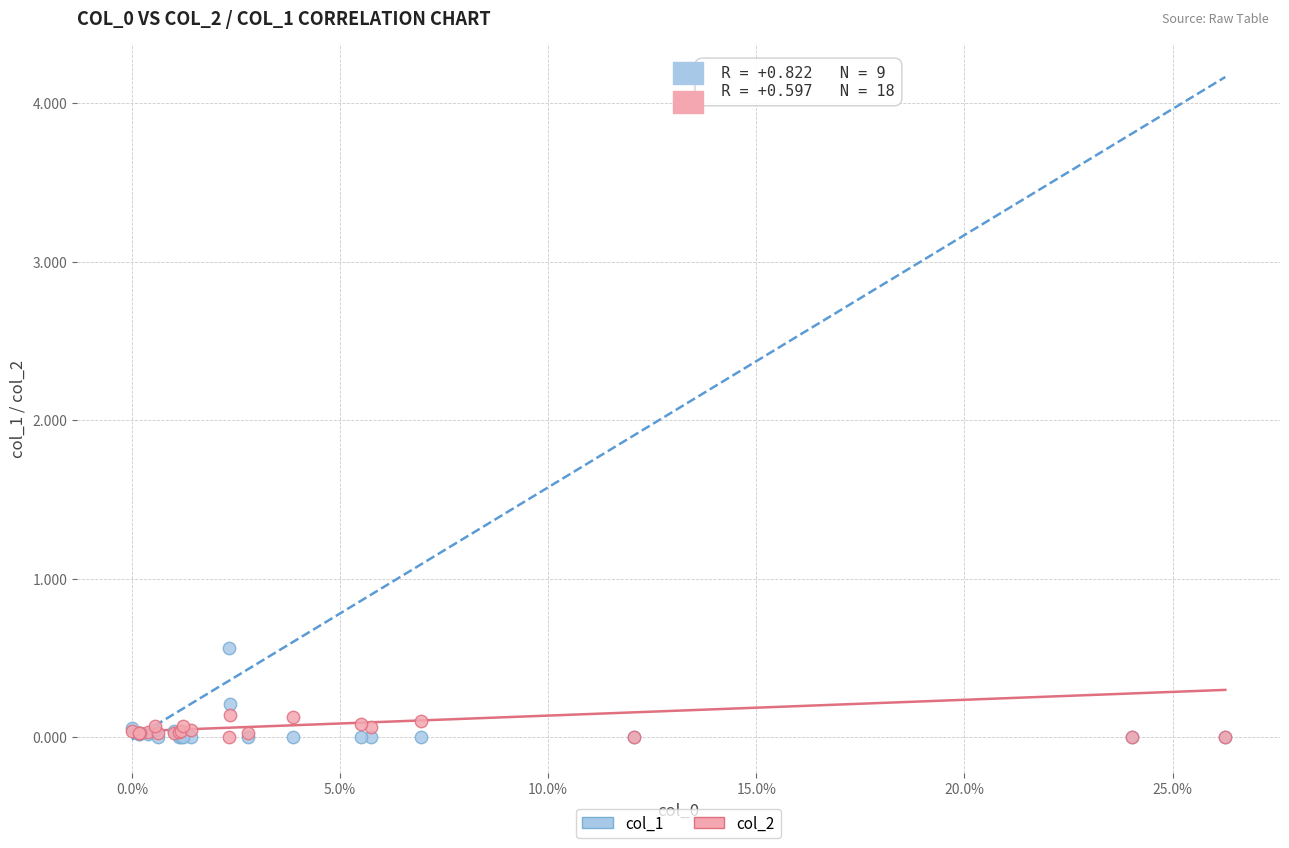

Which series reaches the maximum Y coordinate?

col_1